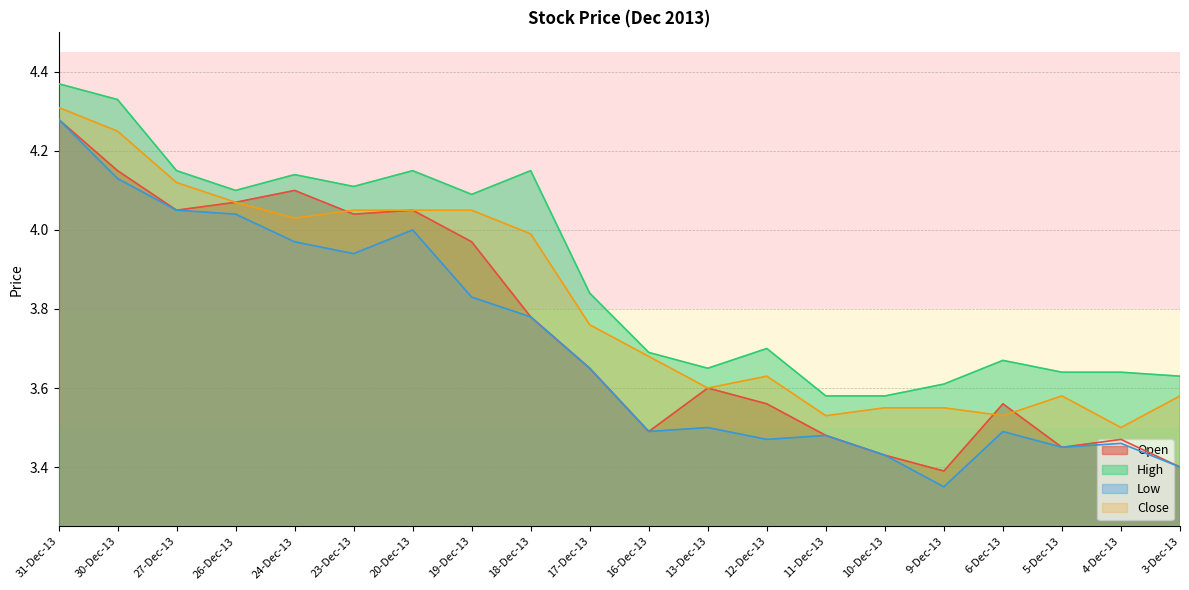

List the series in order of their overall mean, lowest first.

Low, Open, Close, High